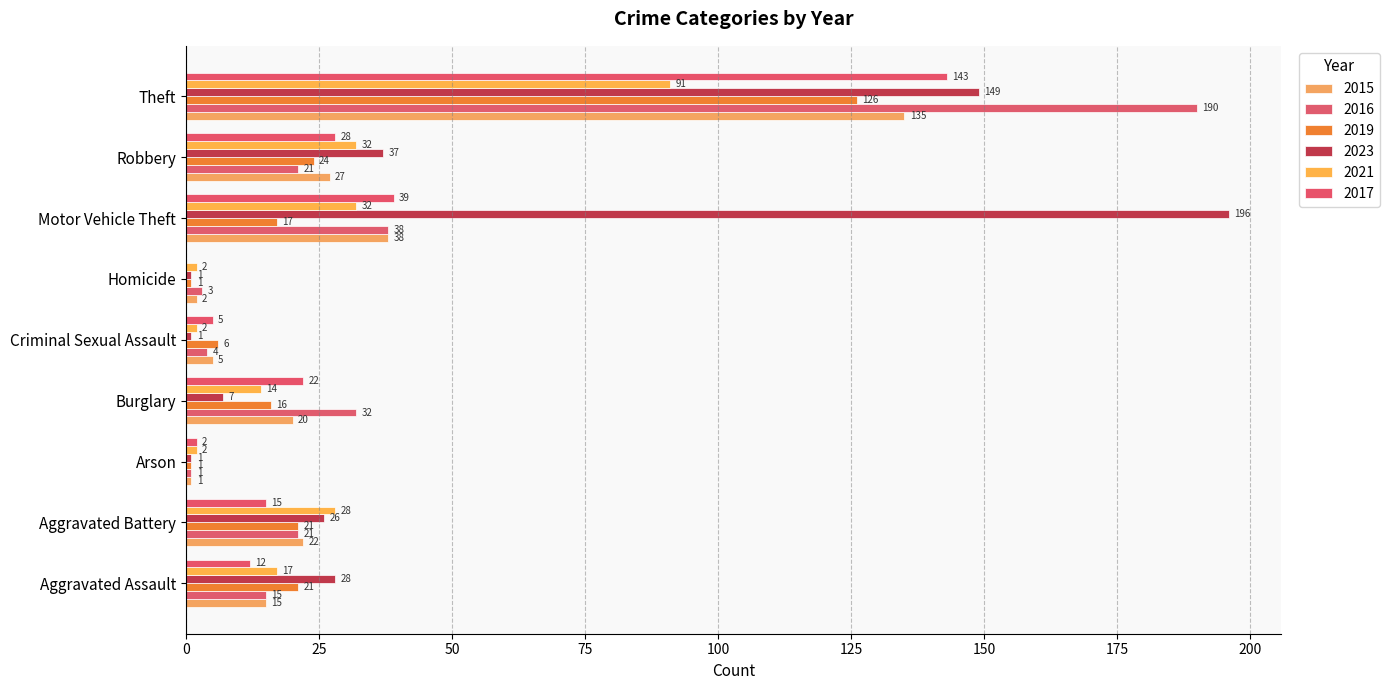

At which label is 2021 closest to 46?

Motor Vehicle Theft